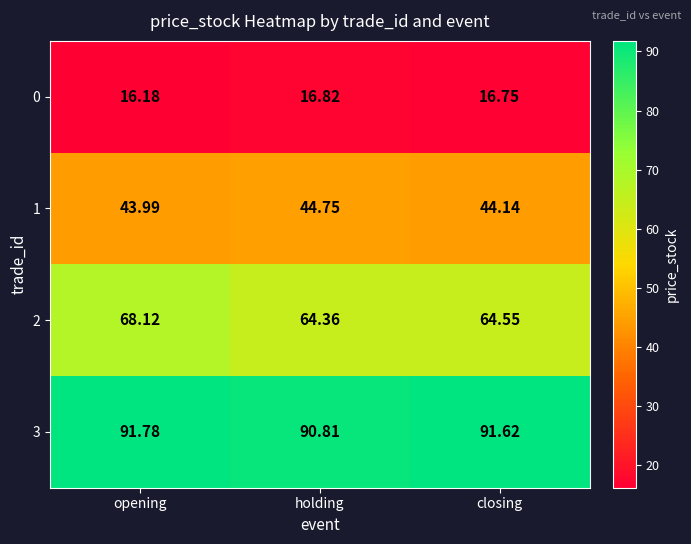

Rank the categories by 3 value from highest to lowest.

opening, closing, holding